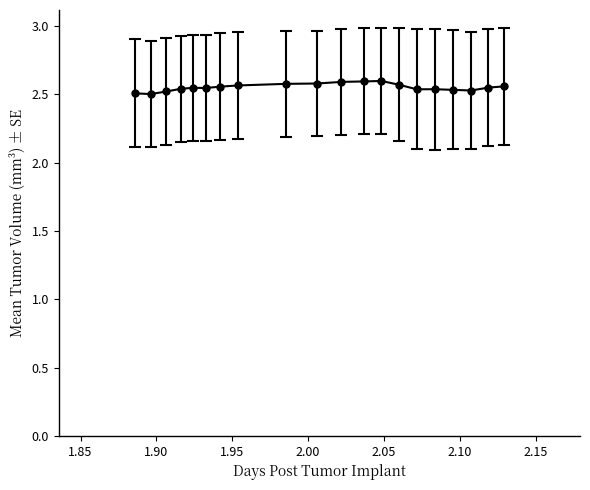

Count the values in the range 2 to 3.

20